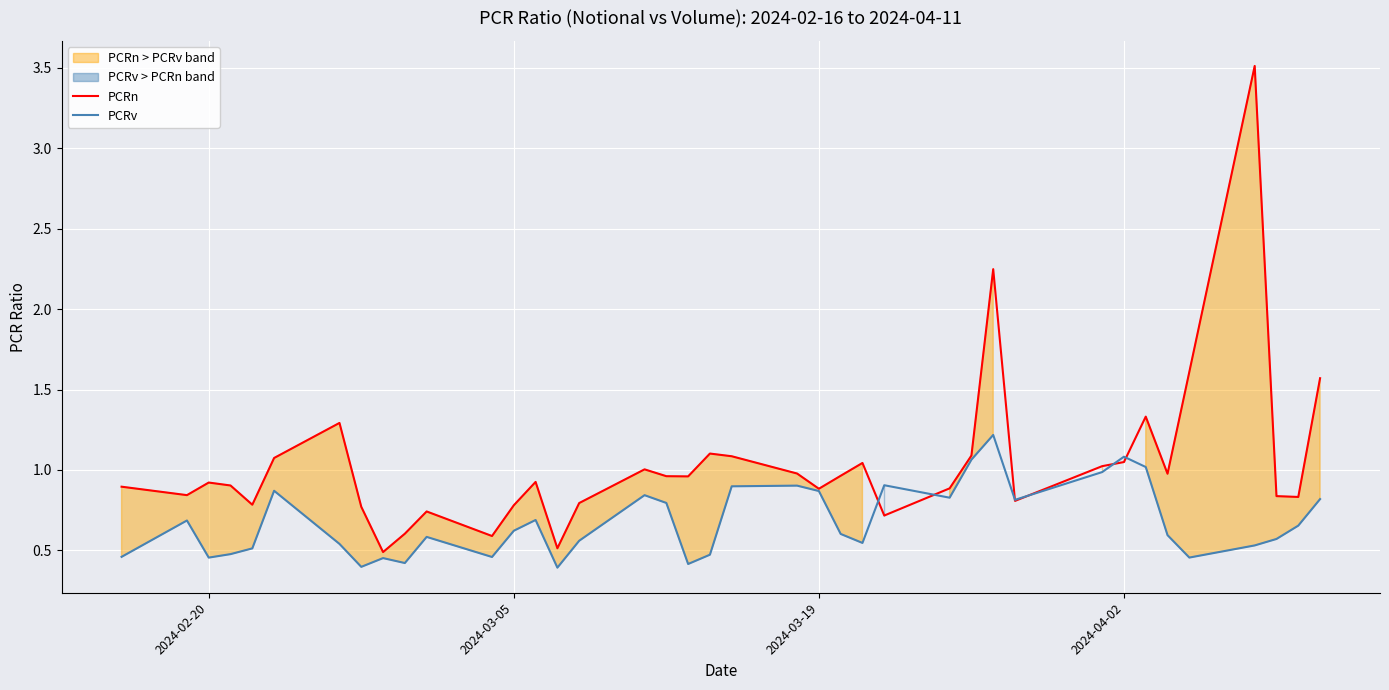

What is the difference between the maximum and second lowest values in the PCRv series?

0.8